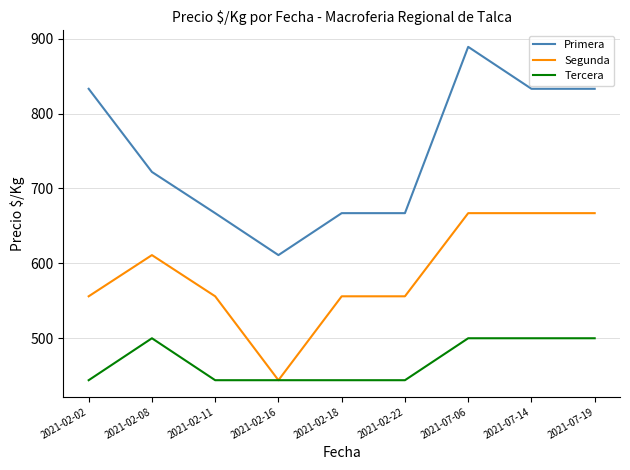

The value of Primera at 2021-02-11 is 1050. True or false?

False